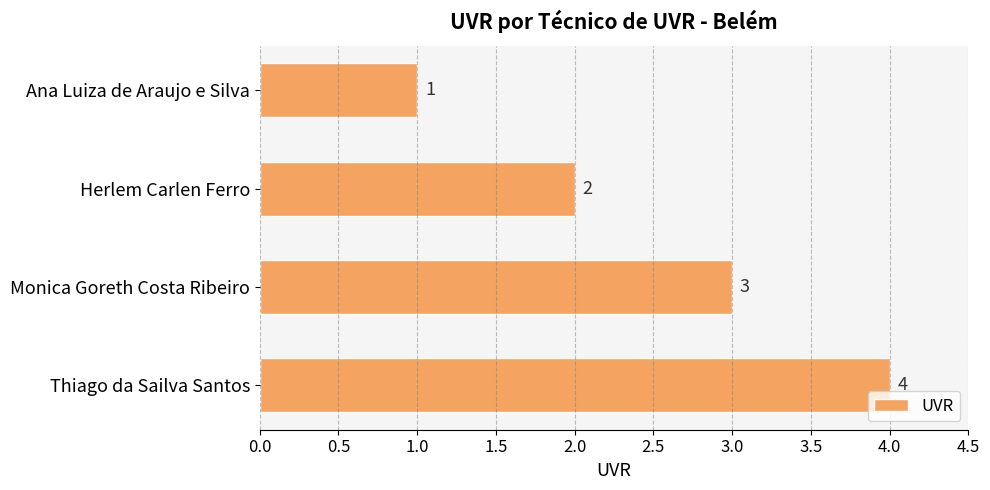

Rank the categories by value from highest to lowest.

Thiago da Sailva Santos, Monica Goreth Costa Ribeiro, Herlem Carlen Ferro, Ana Luiza de Araujo e Silva